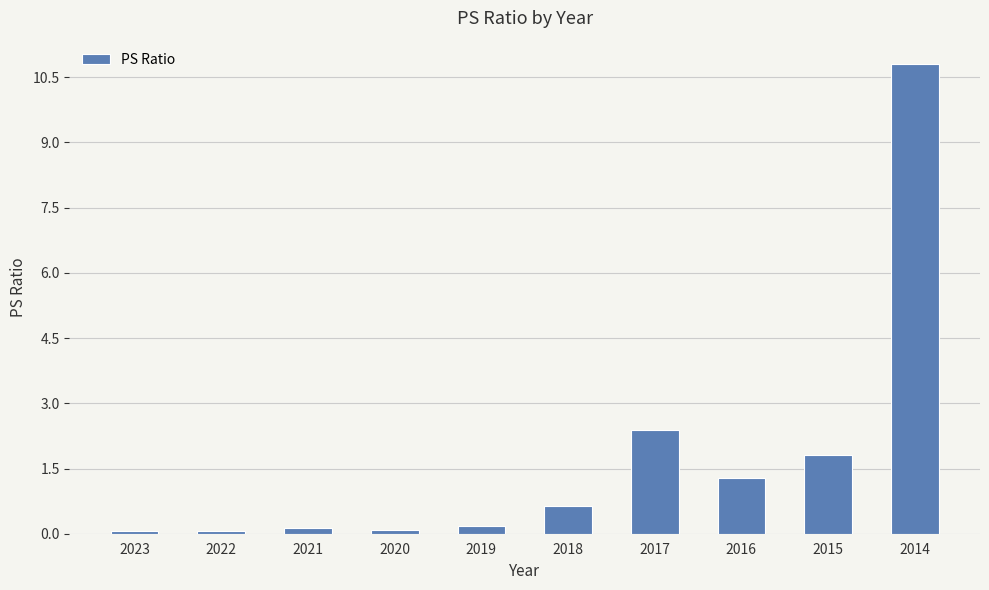

What is the change in value from 2022 to 2017?

+2.3